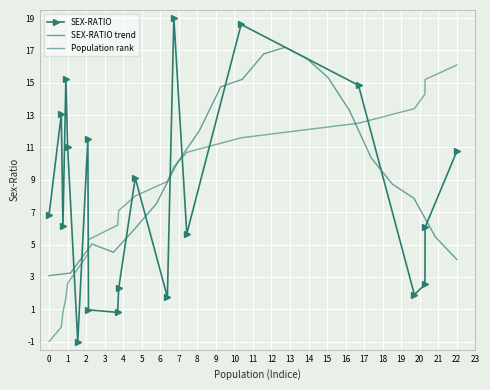

Reading right to left, transcribe all the data shown in this chart.

SEX-RATIO: 10.8	6.1	2.5	1.9	14.8	18.6	5.7	19.0	1.7	9.1	2.3	0.8	1.0	11.5	-1.0	11.0	15.2	6.1	13.0	6.8
SEX-RATIO trend: 4.1	5.5	7.9	8.7	10.4	13.3	15.3	16.5	17.2	16.8	15.2	14.8	12.0	10.1	7.5	6.0	4.5	5.0	3.2	3.1
Population rank: 16.1	15.2	14.3	13.4	12.5	11.6	10.7	9.8	8.9	8.0	7.1	6.2	5.3	4.4	3.5	2.6	1.7	0.8	-0.1	-1.0